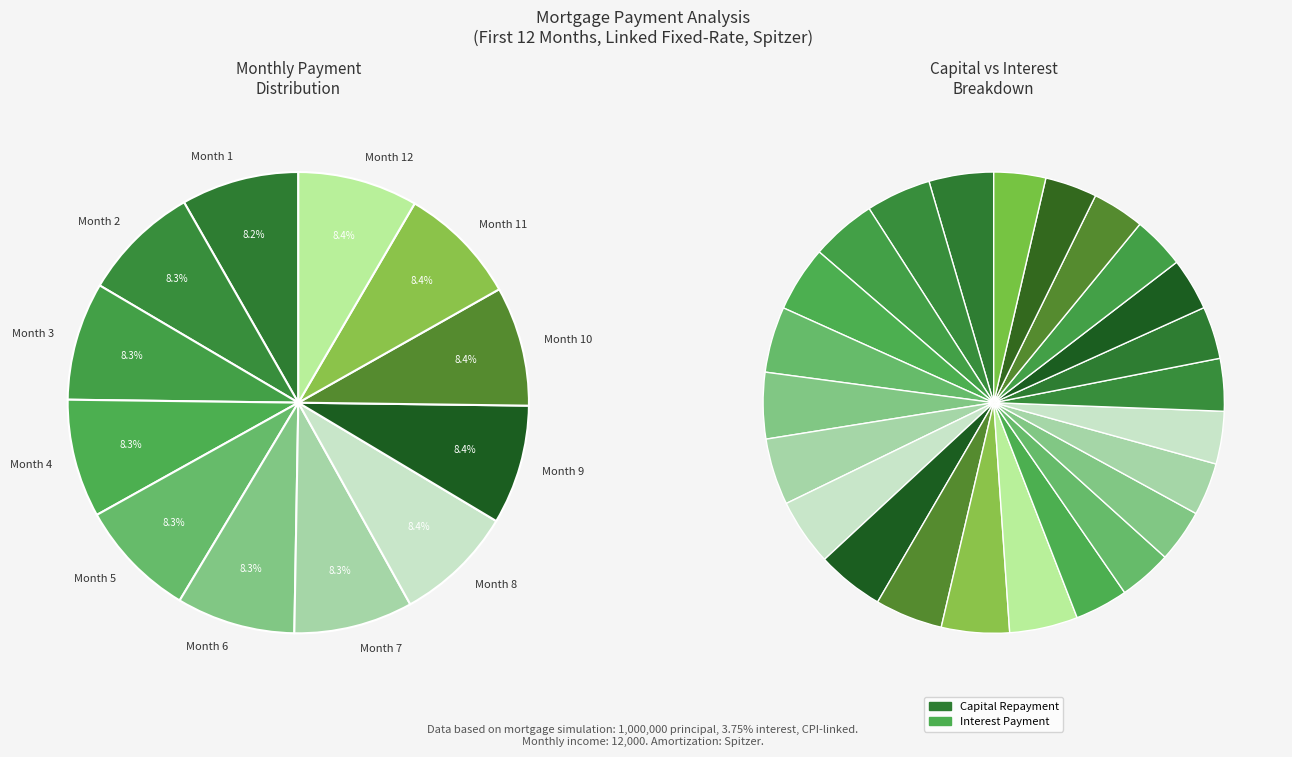

Rank the categories by value from highest to lowest.

Month 12, Month 11, Month 10, Month 9, Month 8, Month 7, Month 6, Month 5, Month 4, Month 3, Month 2, Month 1